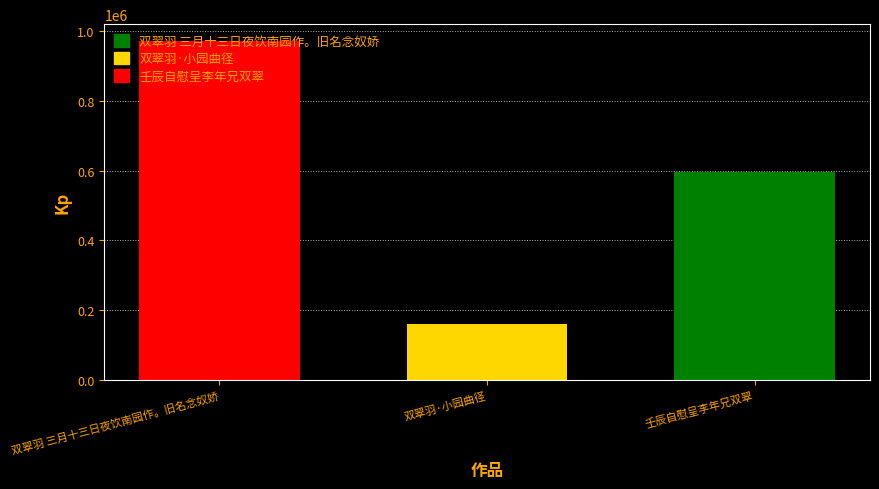

The 双翠羽·小园曲径 series shows 160148 at 双翠羽·小园曲径. True or false?

True